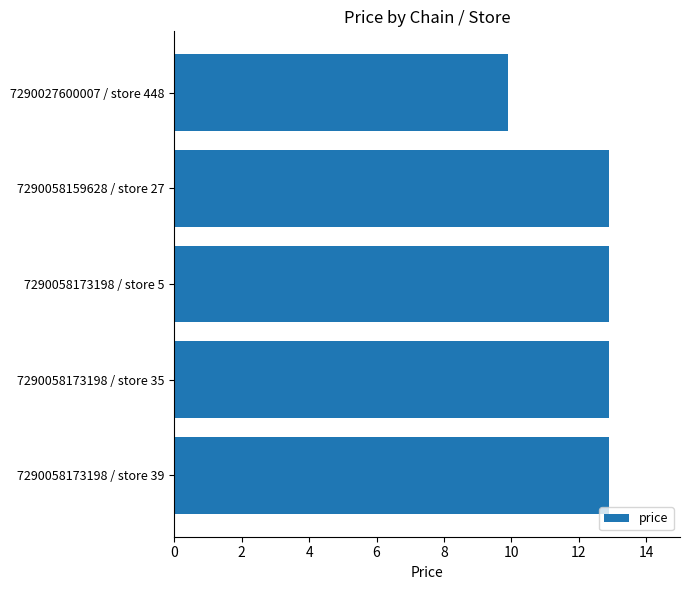

At which category does the chart reach its minimum across all series?

7290027600007 / store 448